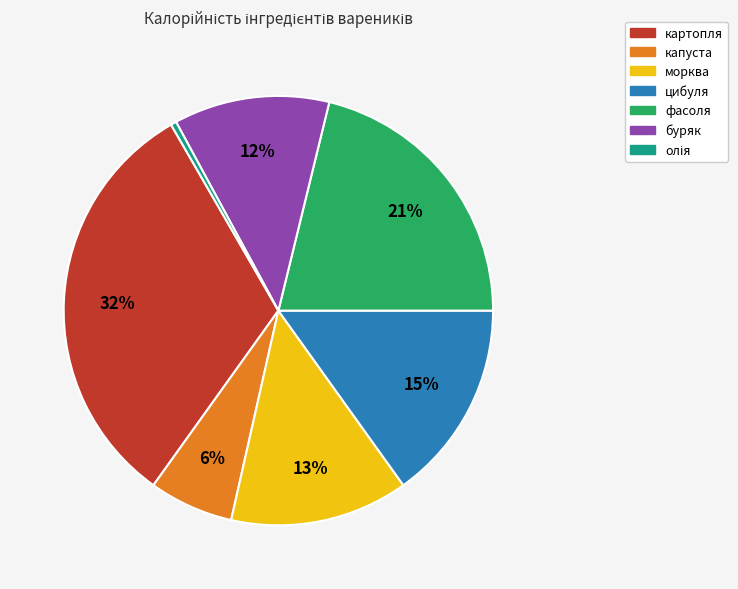

What is the ratio of the value at картопля to the value at фасоля?

1.5